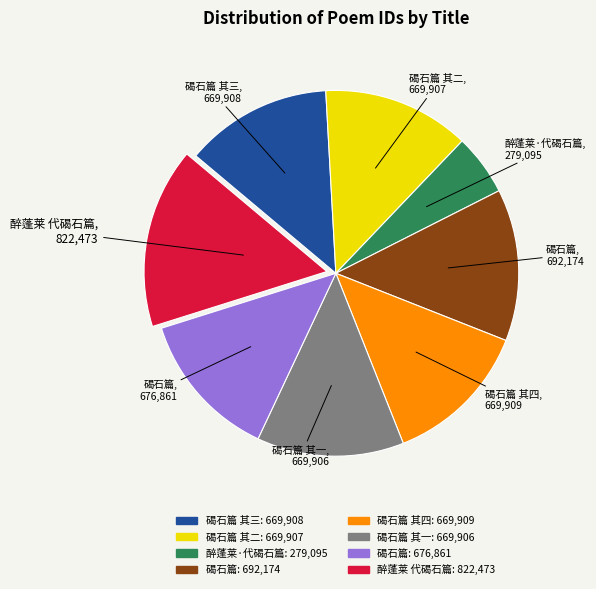

Is there any slice that represents more than half of the pie?

No